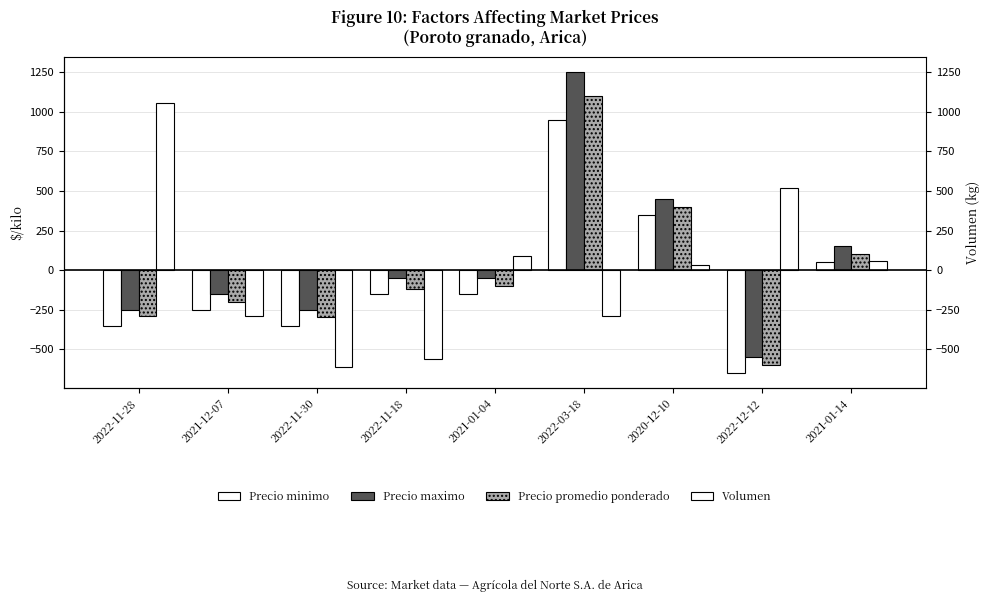

What is the spread (max minus min) of values at 2022-11-18?

512.9